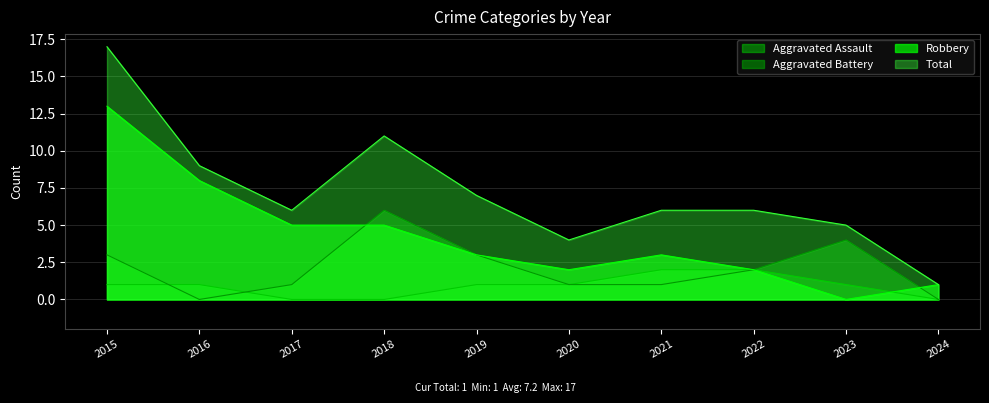

Where do Aggravated Battery and Robbery first cross each other?

2017 and 2018